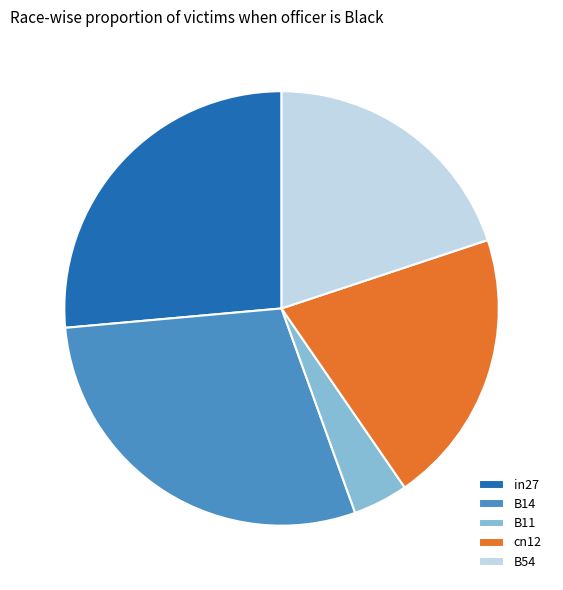

Which slice is the largest?

B14